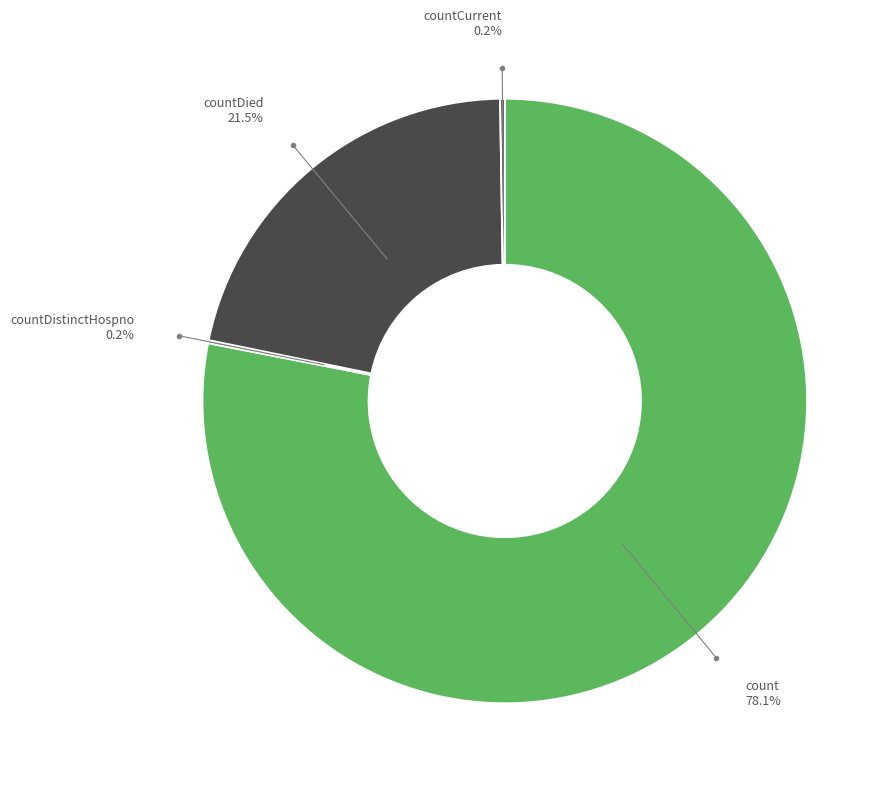

Is there a majority slice in this chart?

Yes